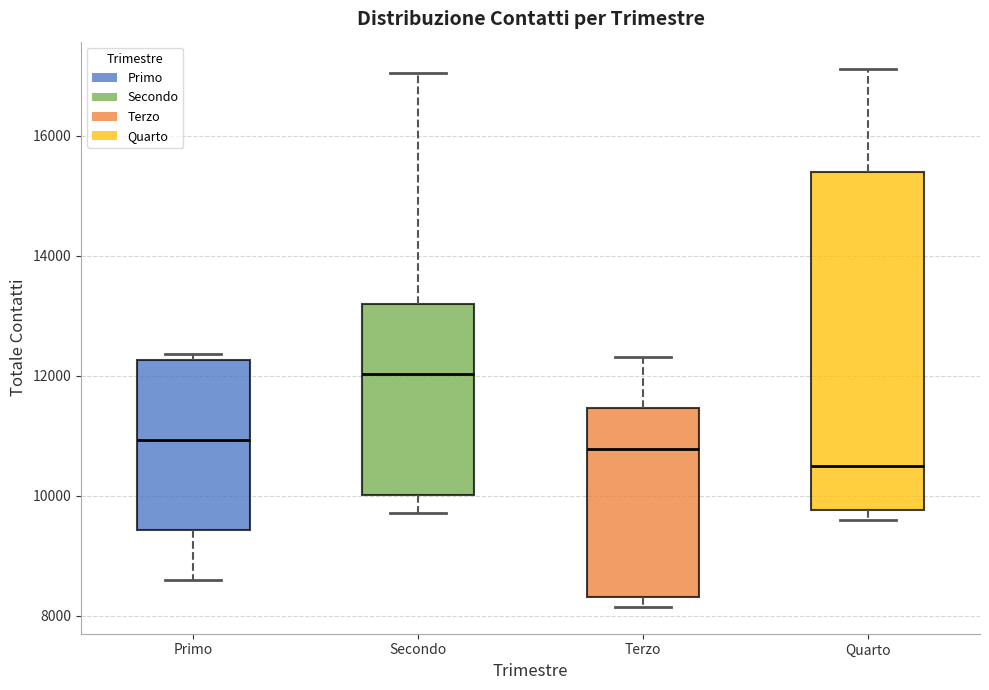

Where does the upper whisker of the box for Secondo end on the y-axis? The values are not printed on the chart, so give them approximately, as read against the axis.

17000